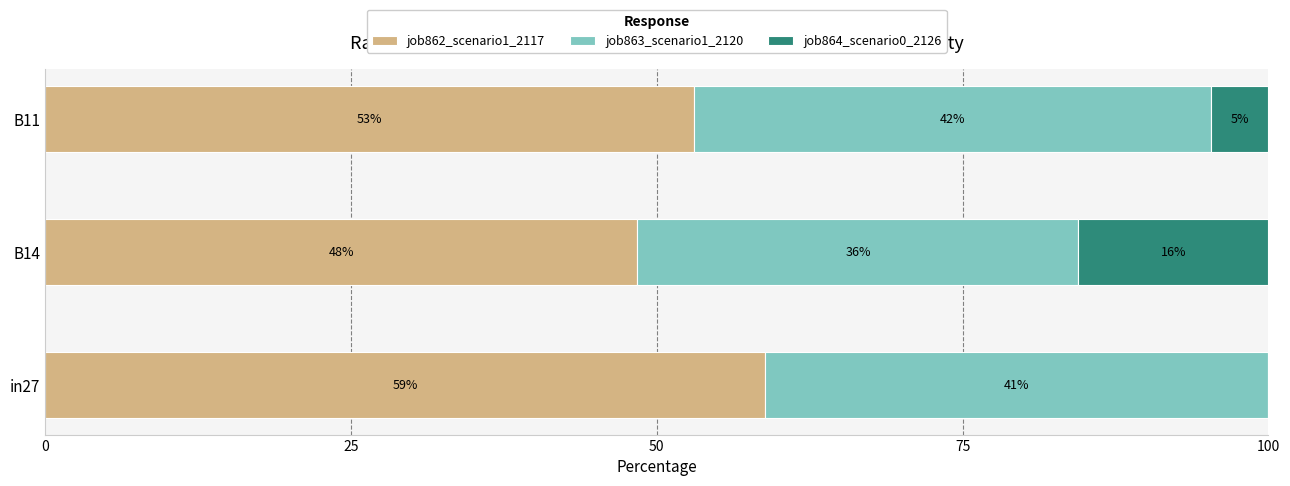

What is the total value across all series at in27?

100.0